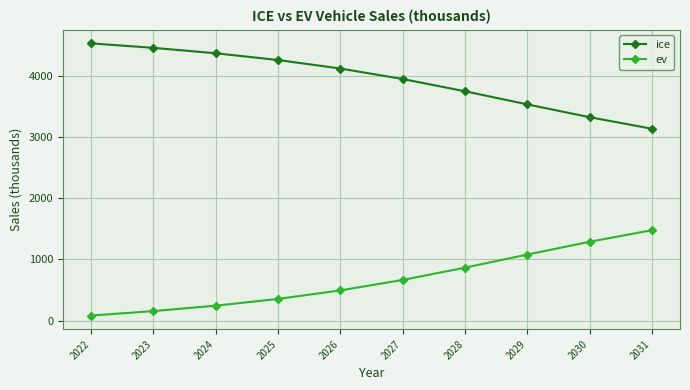

What is the approximate value of ev at 2022?

83.0